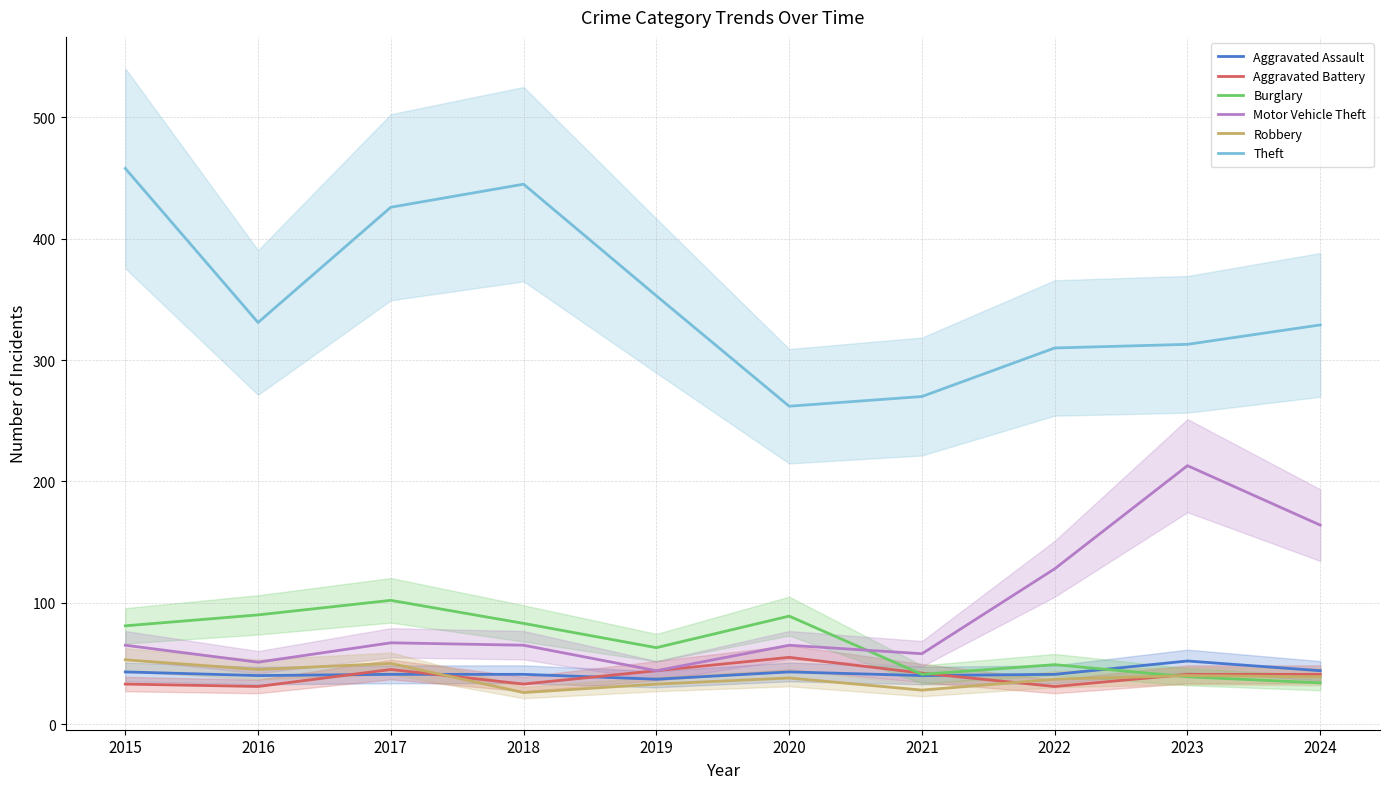

At how many categories does at least one series exceed 456?

1